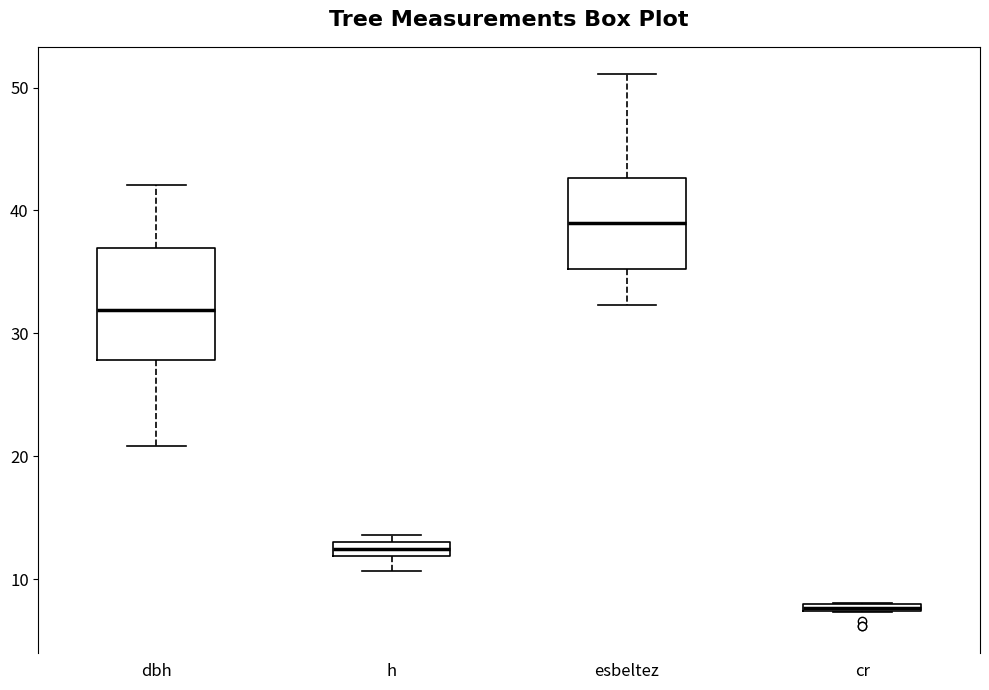

Which box has the highest median line?

esbeltez